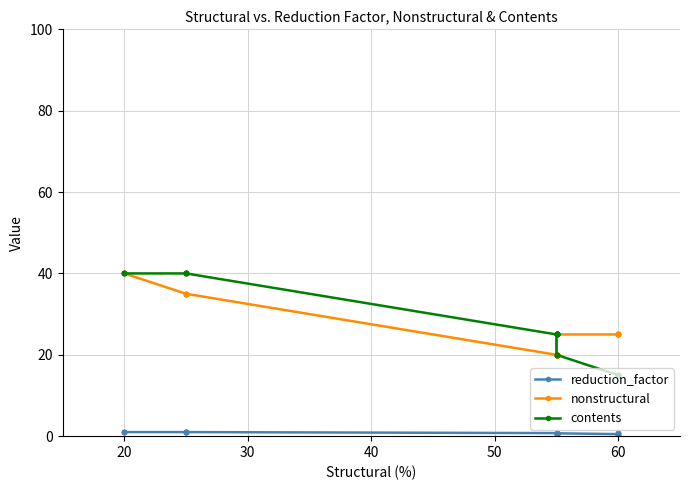

True or false: reduction_factor and contents intersect in this chart.

False